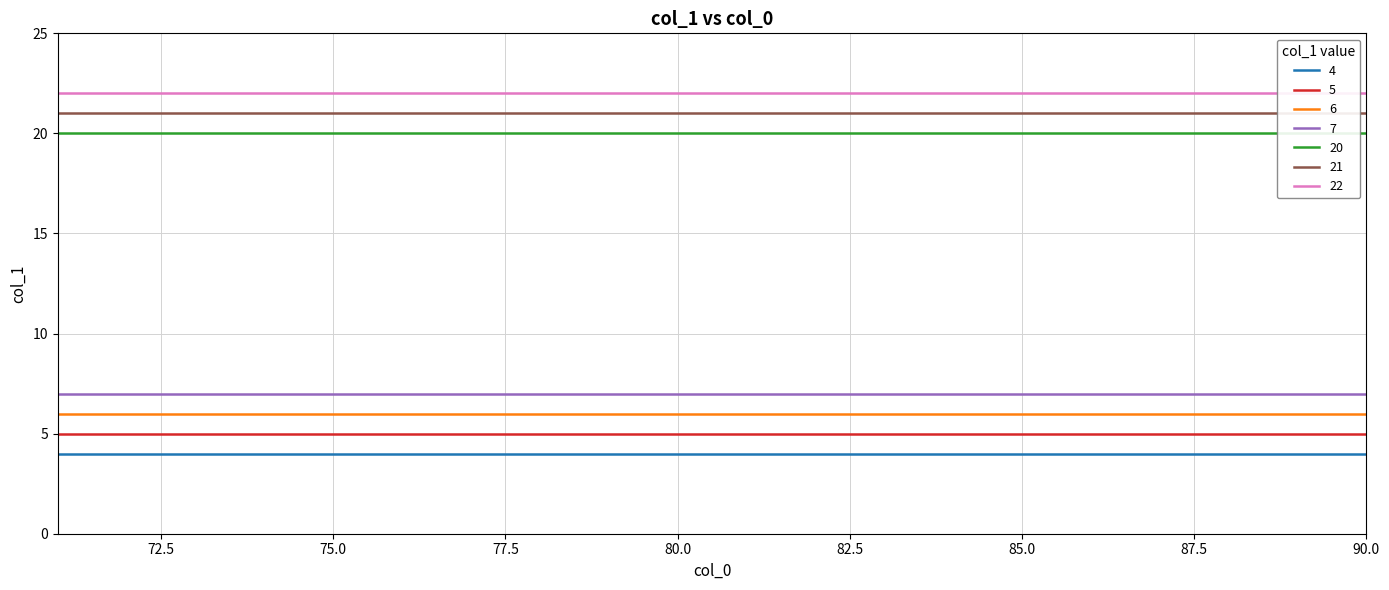

True or false: 6 and 5 intersect in this chart.

False